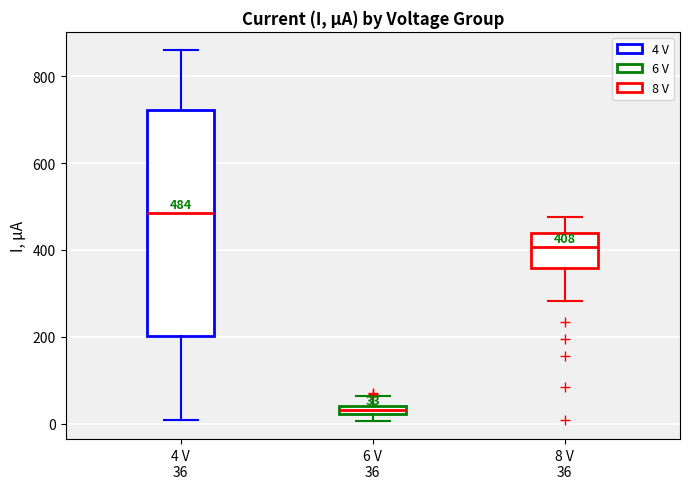

Which box's median line is the lowest?

6 V 36